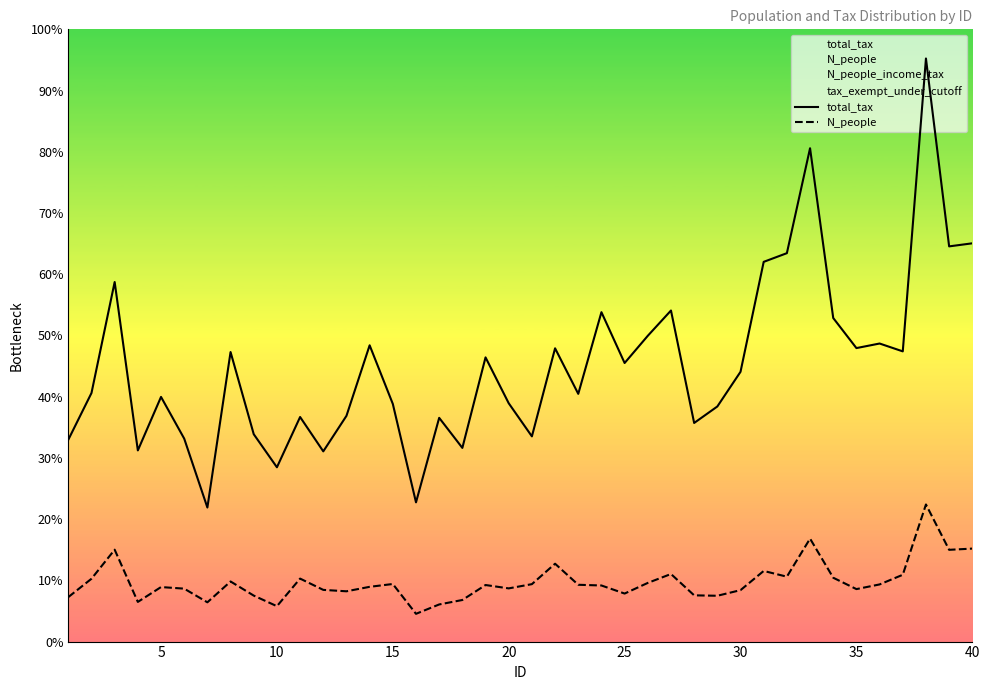

The value of total_tax at 20 is 4032.2. True or false?

False